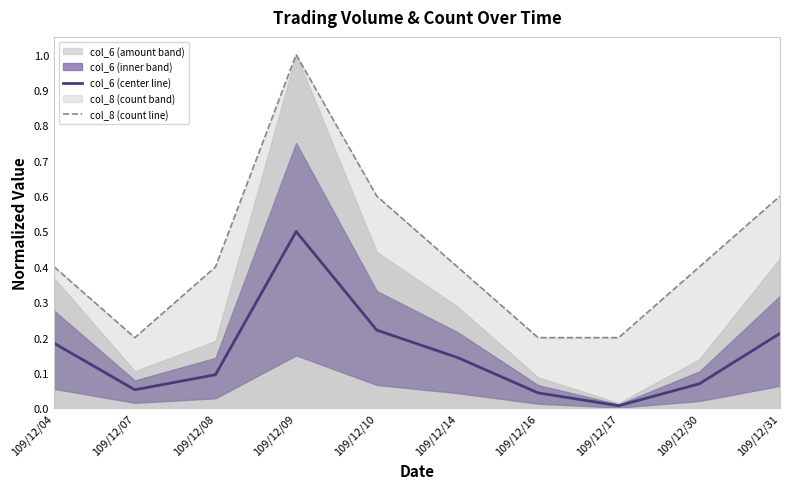

Is it true that col_8 (count line) equals 0.1 at 109/12/10?

False